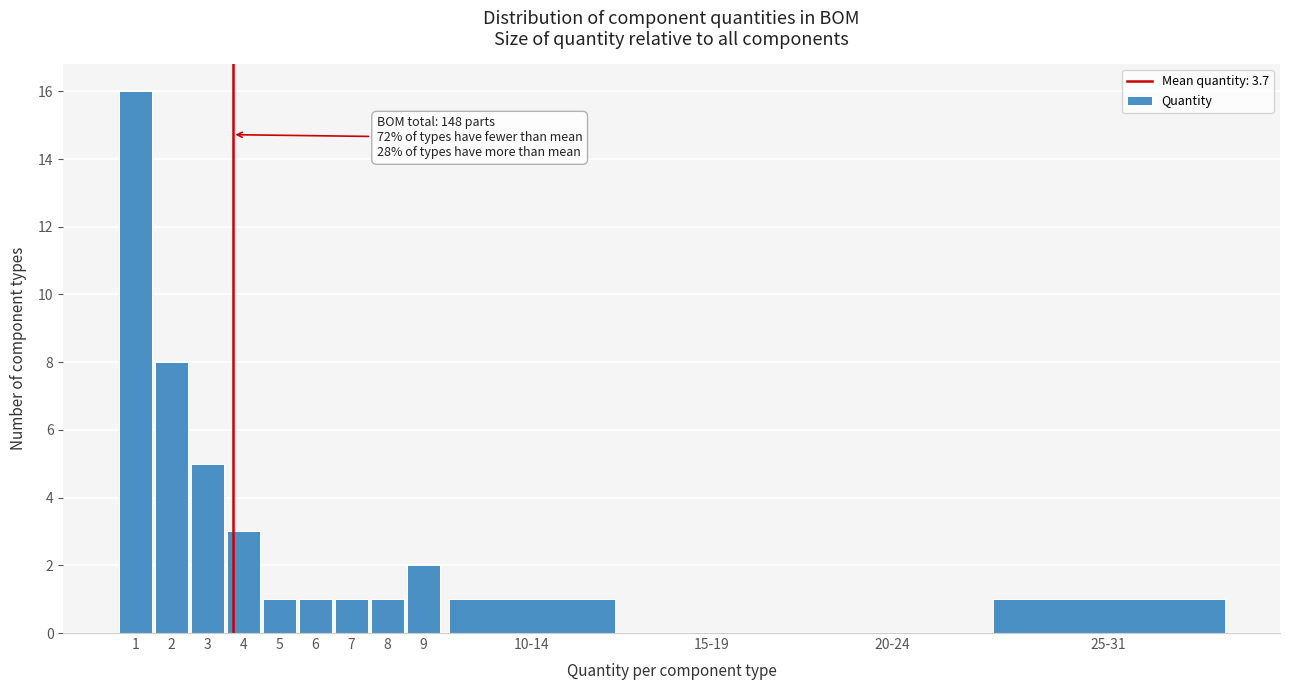

Reading left to right, what are all the values shown in this chart?

1=16	2=8	3=5	4=3	5=1	6=1	7=1	8=1	9=2	10-14=1	15-19=0	20-24=0	25-31=1